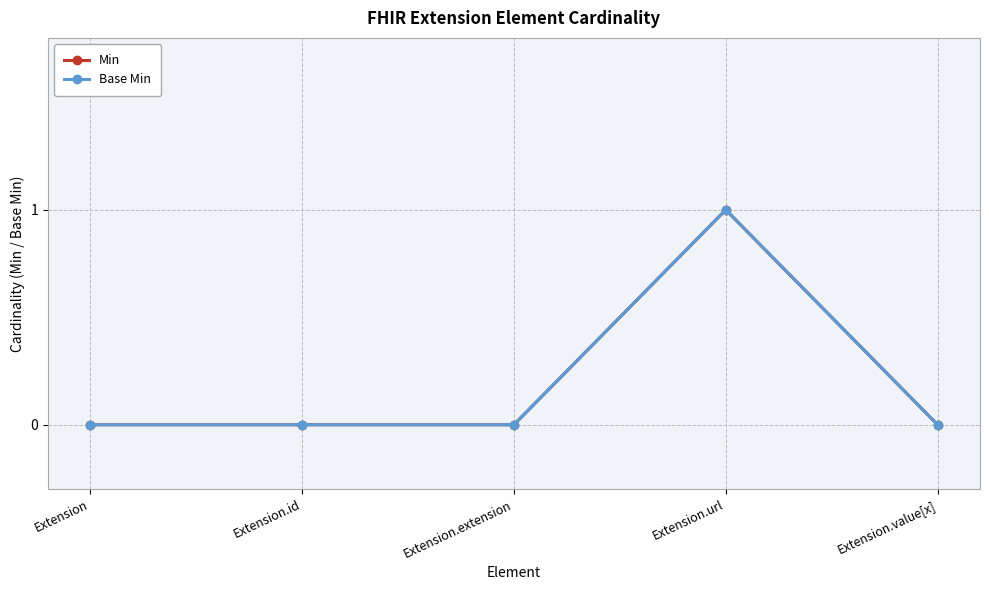

Is this an area chart (filled region under the line)?

No